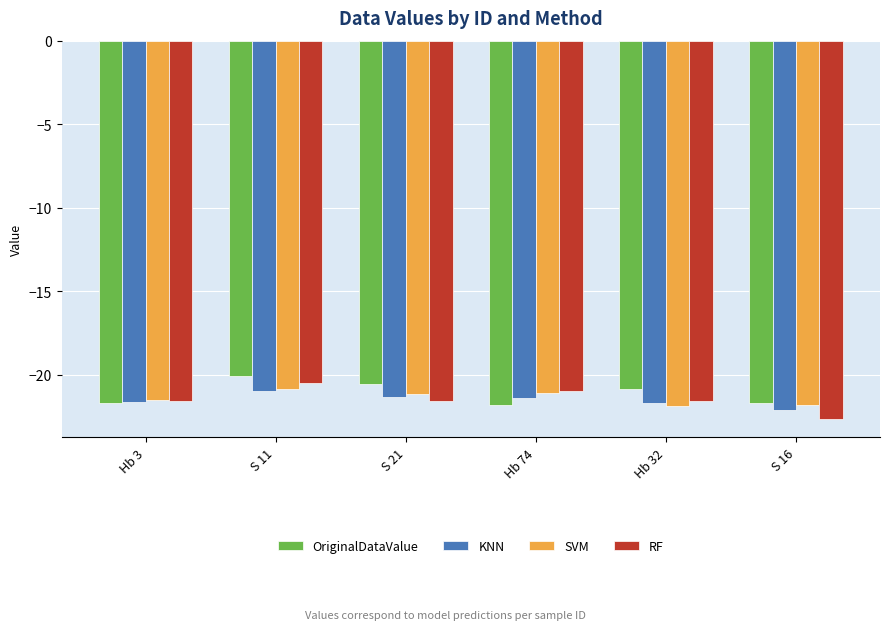

What is the minimum value shown in the chart?

-22.6